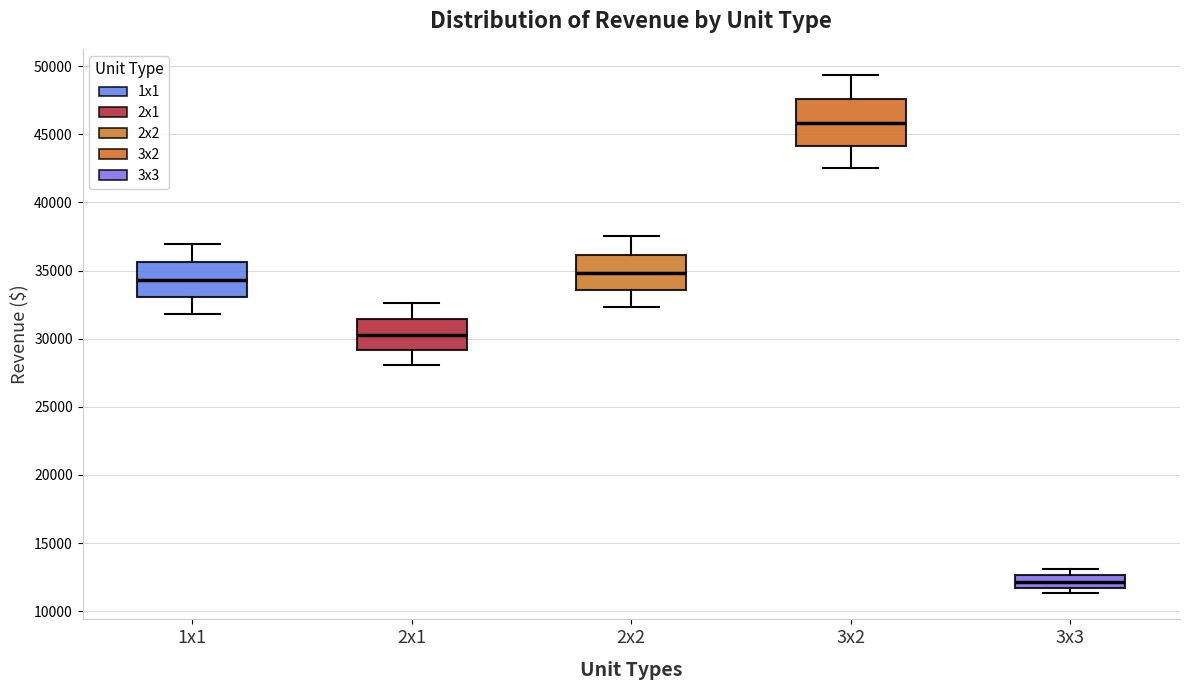

Which box has the lowest median line?

3x3